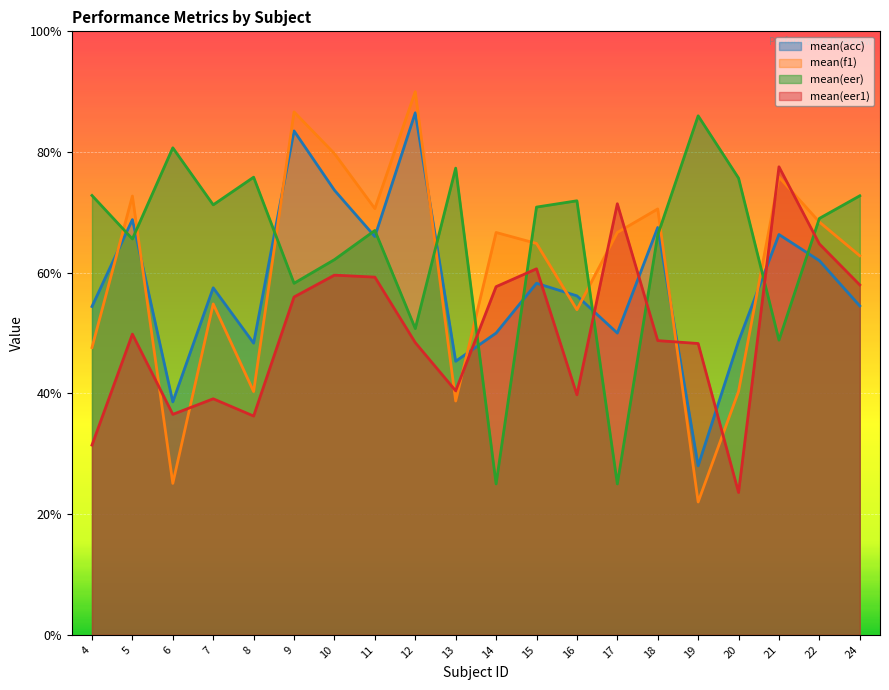

What is the minimum value shown in the chart?

0.2